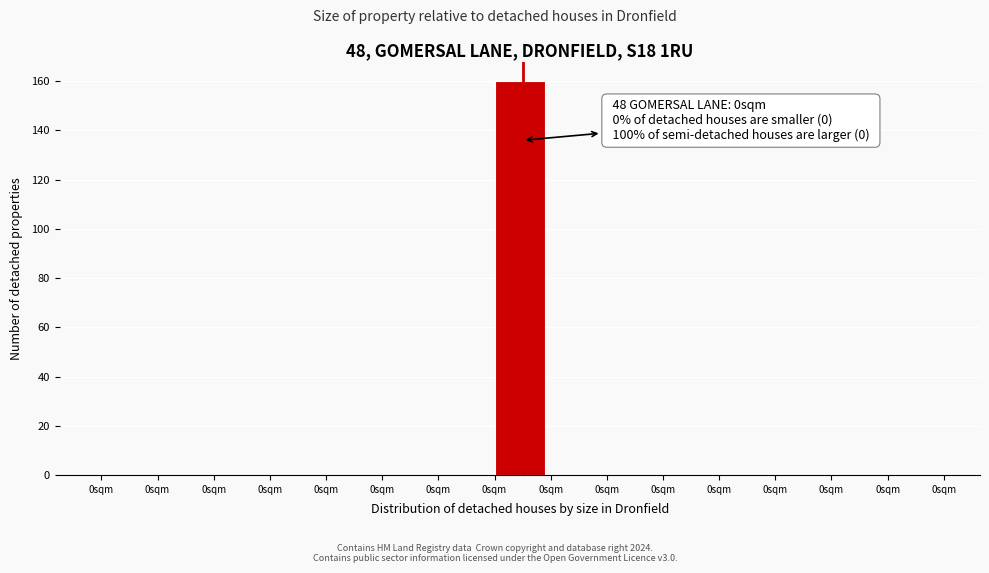

How many data points does each series have?

15